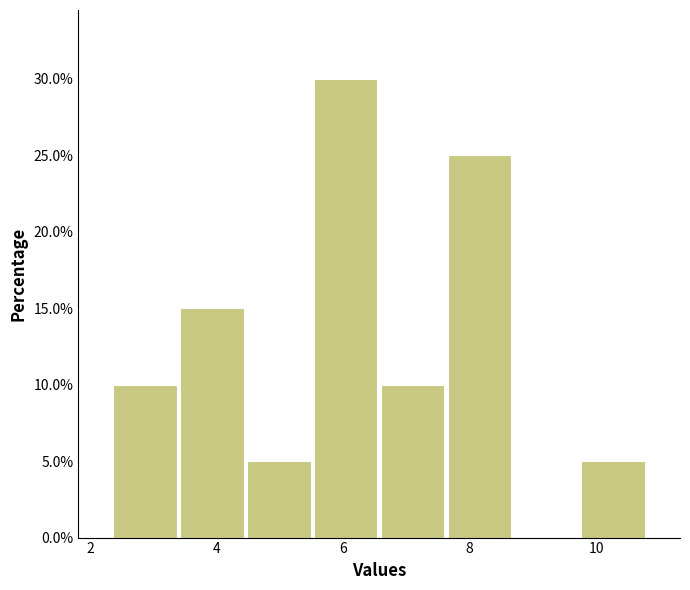

Reading left to right, transcribe this chart: for each bar, give the range it covers on the x-axis and its height. Neither the bar edges nor the heights are printed on the chart, so give them approximately, as read against the axes.

2.4 to 3.4: 10
3.4 to 4.4: 15
4.4 to 5.6: 5
5.6 to 6.6: 30
6.6 to 7.6: 10
7.6 to 8.6: 25
8.6 to 9.8: 0
9.8 to 10.8: 5